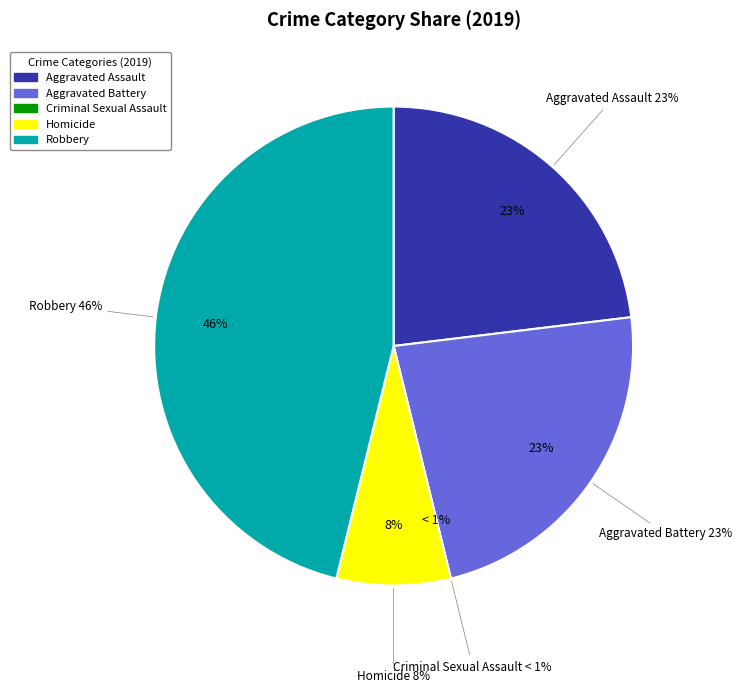

Does Homicide represent more than half of the total?

No